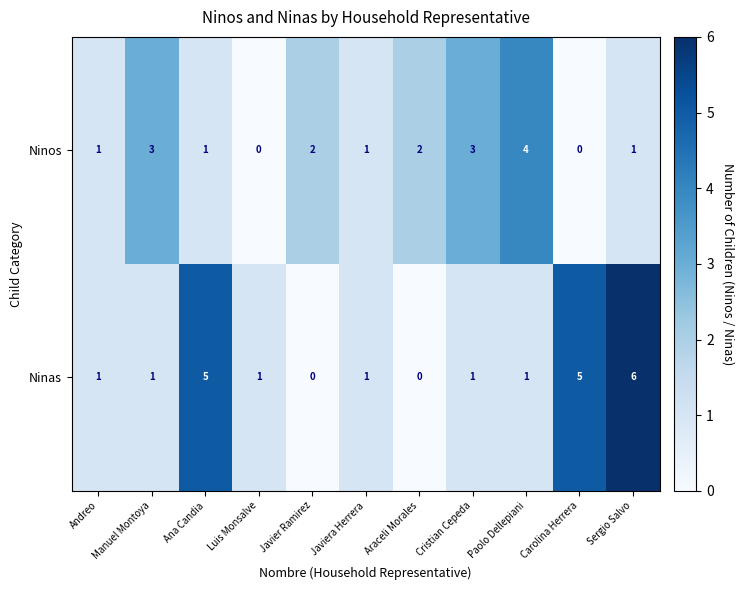

At which category is the sum across all series the highest?

Sergio Salvo